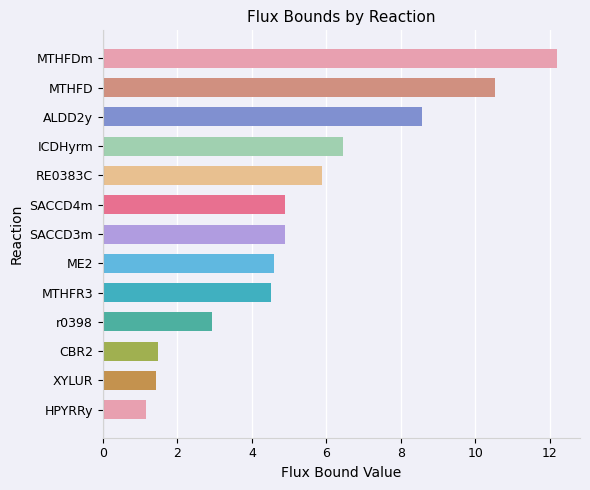

What is the sum of all values?

69.5